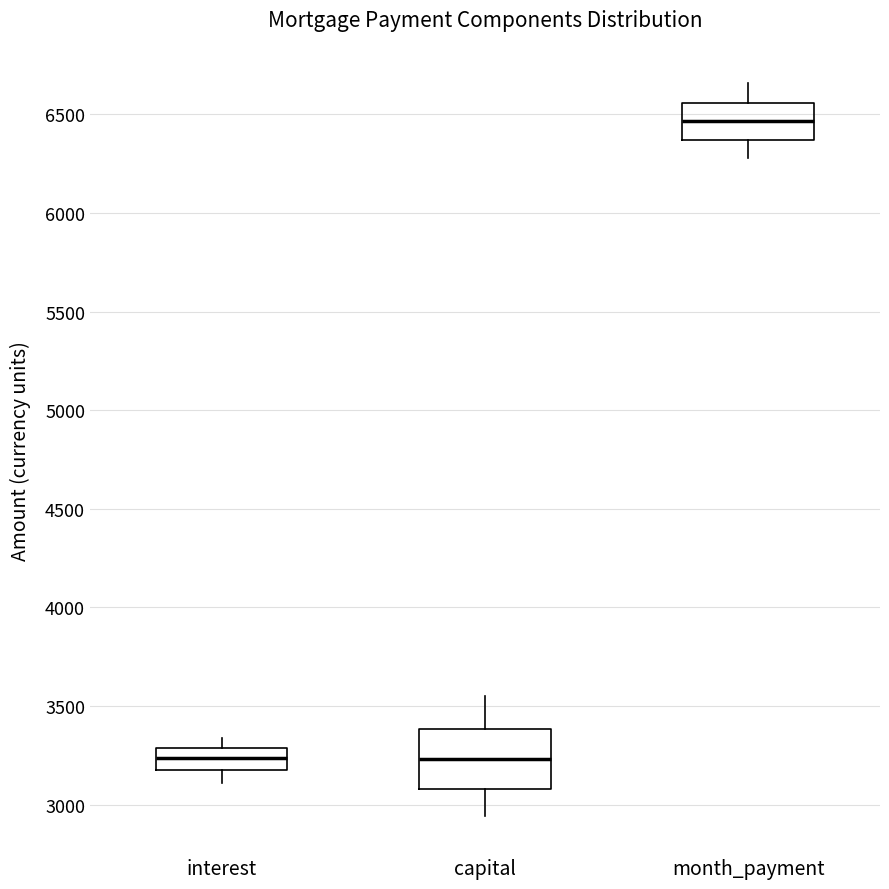

Reading left to right, read every box against the y-axis: the position of its median line, the range the box covers, and the ends of its whiskers. The values are not printed on the chart, so give them approximately, as read against the axis.

interest: median 3250, box 3150 to 3300, whiskers 3100 to 3350
capital: median 3250, box 3100 to 3400, whiskers 2950 to 3550
month_payment: median 6450, box 6350 to 6550, whiskers 6300 to 6650